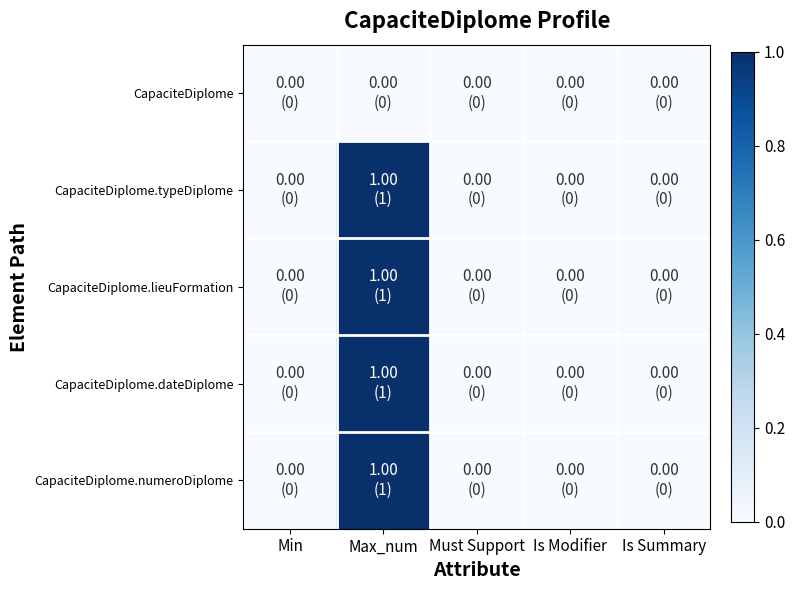

List the series in order of their peak value, highest first.

CapaciteDiplome.typeDiplome, CapaciteDiplome.lieuFormation, CapaciteDiplome.dateDiplome, CapaciteDiplome.numeroDiplome, CapaciteDiplome